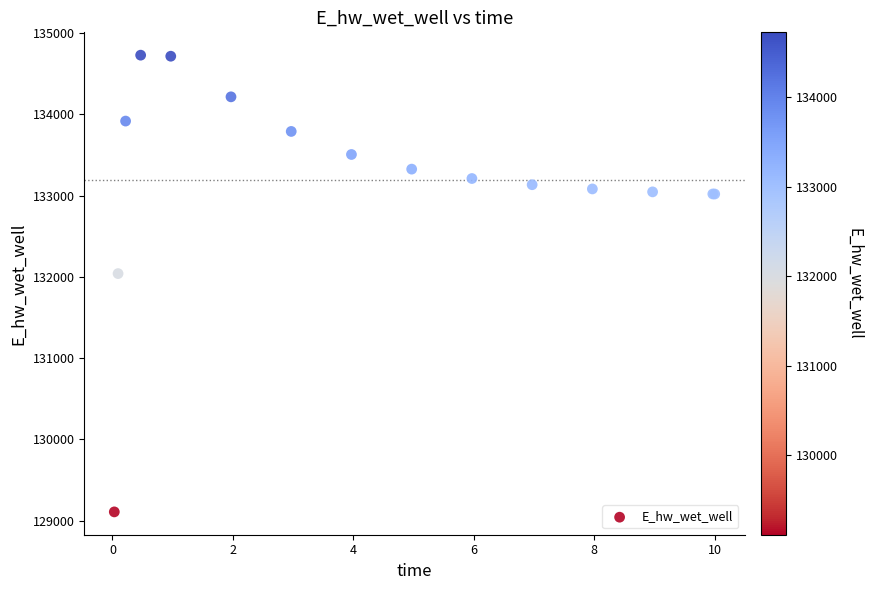

What Y value in the scatter plot is closest to 131918?

132040.8